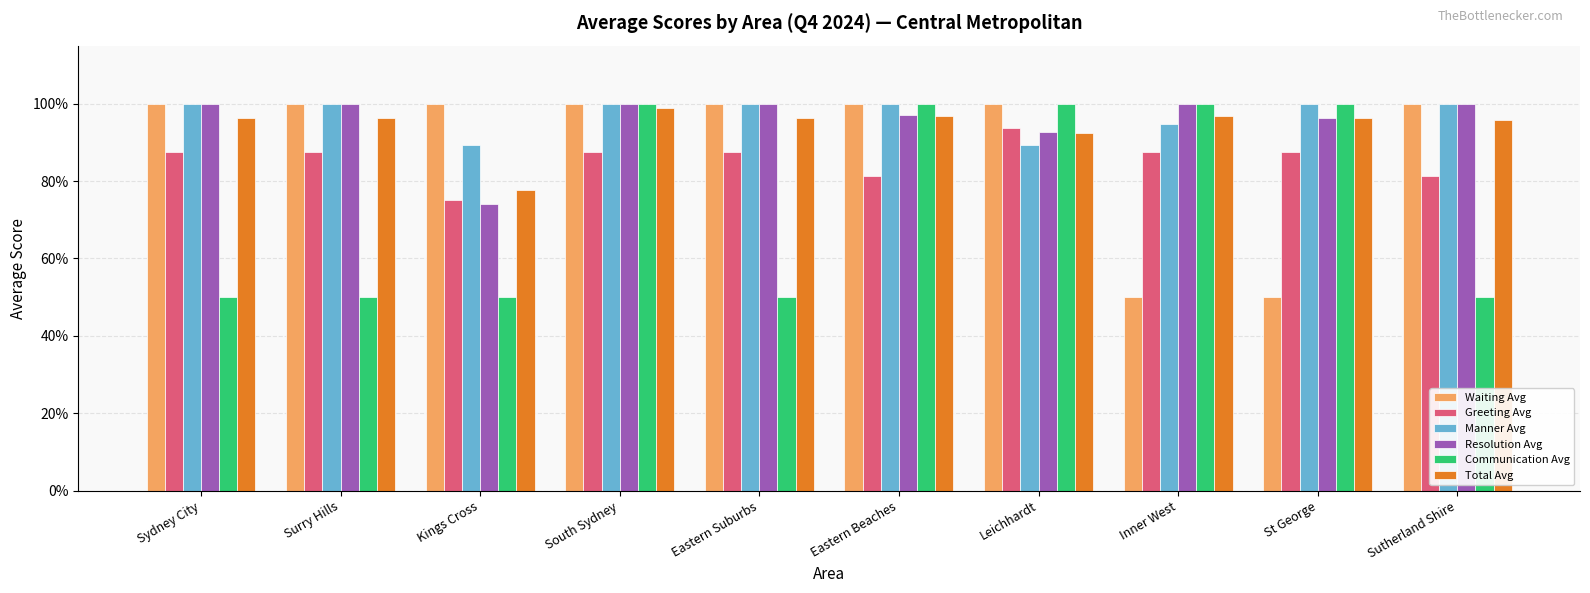

What are all the series names shown in the legend?

Waiting Avg, Greeting Avg, Manner Avg, Resolution Avg, Communication Avg, Total Avg